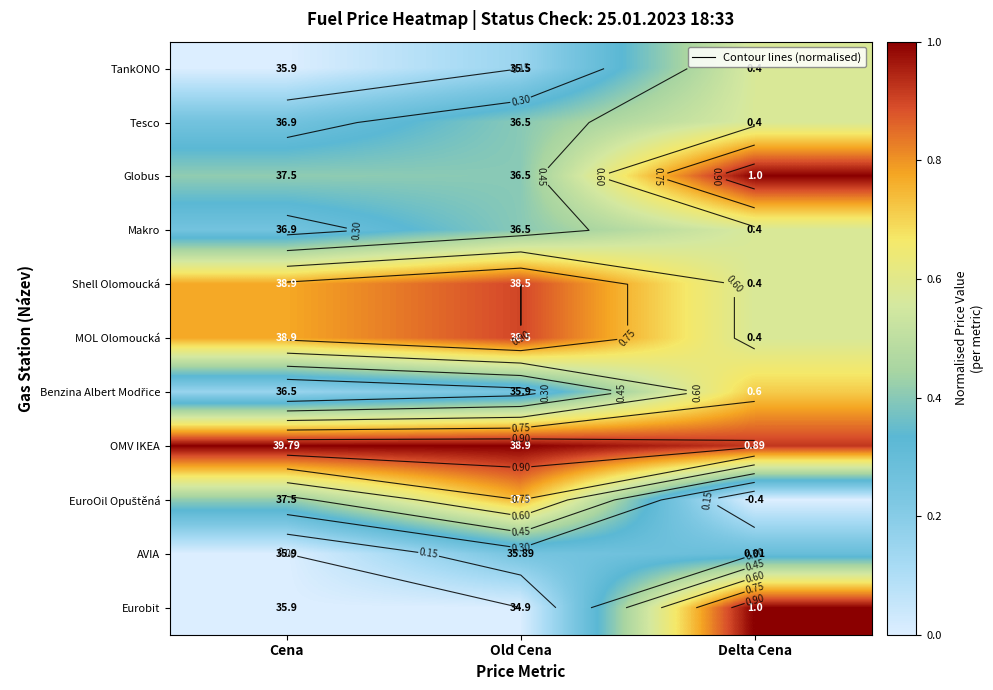

At how many categories does at least one series exceed 0?

3